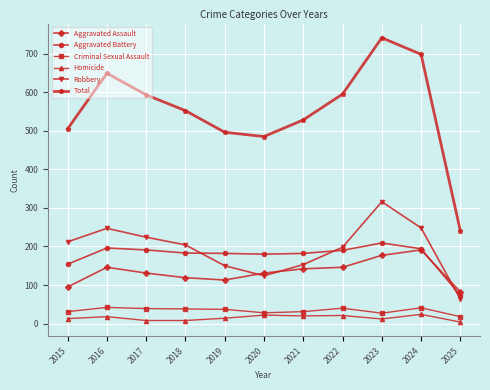

How many data points in Criminal Sexual Assault are less than 37?

5